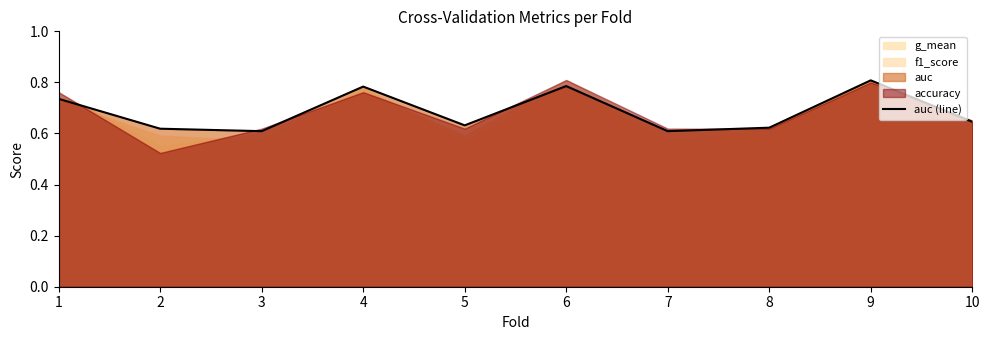

Where is the data nearest to the value 0?

3